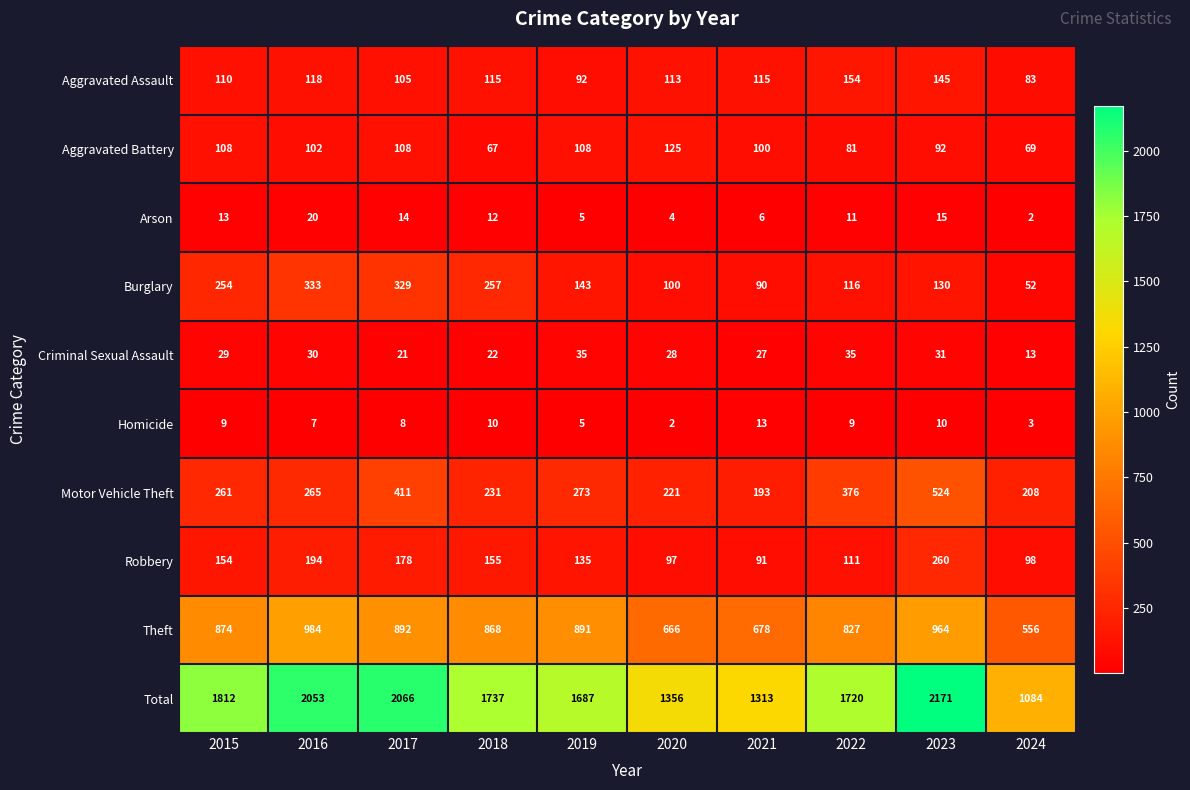

Rank the categories by Theft value from lowest to highest.

2024, 2020, 2021, 2022, 2018, 2015, 2019, 2017, 2023, 2016